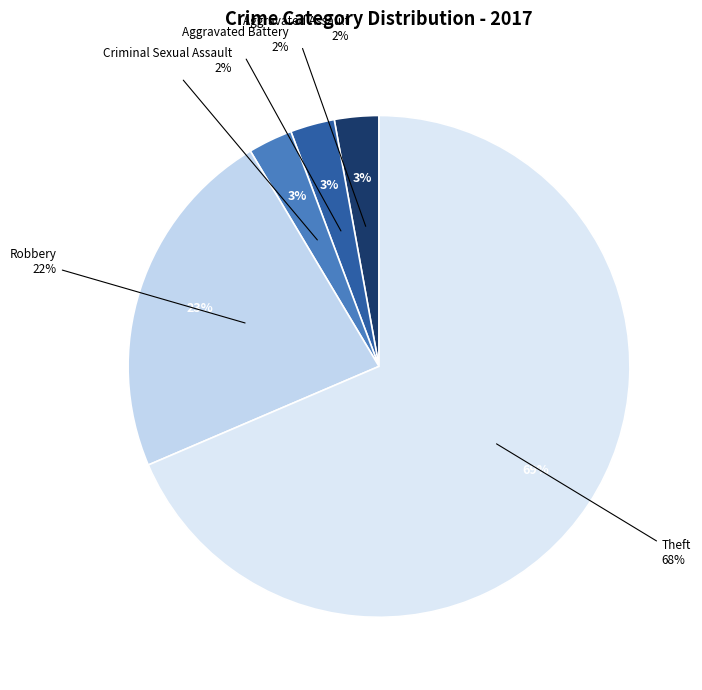

To the nearest percent, what is the difference between the Criminal Sexual Assault and Robbery slice percentages?

20%